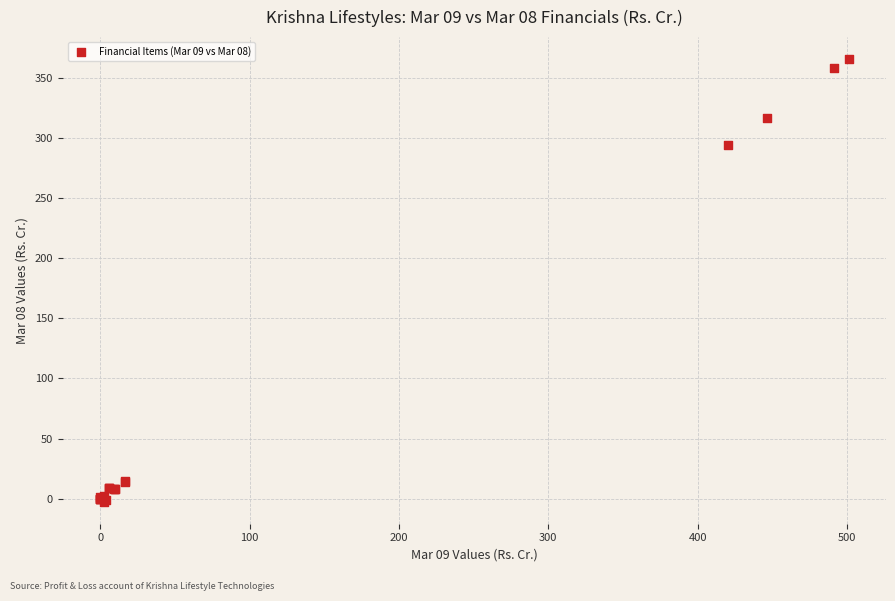

What Y value in the scatter plot is closest to 181?

294.5